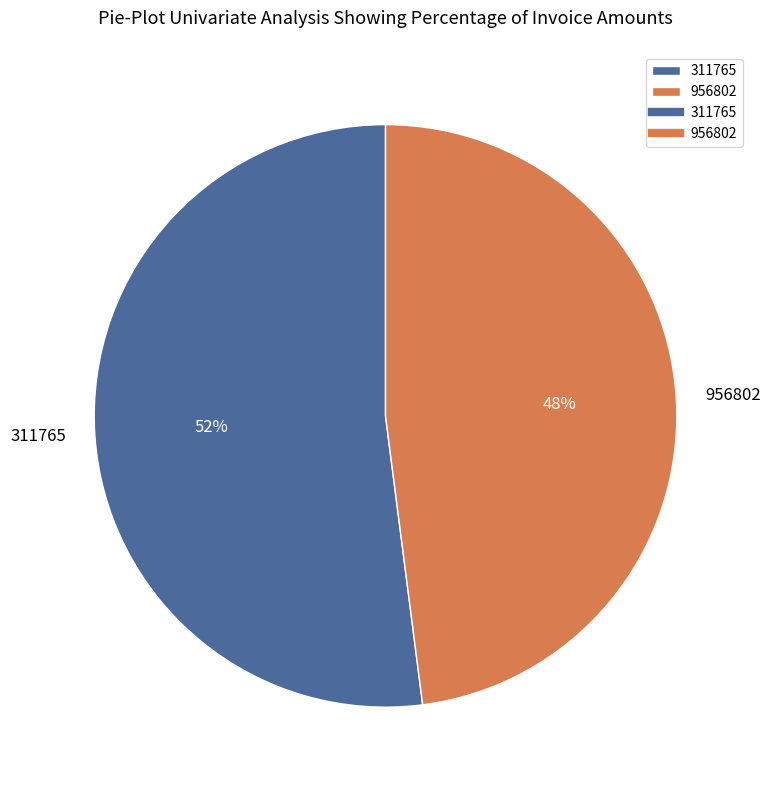

To the nearest percent, what portion does 311765 represent?

52%